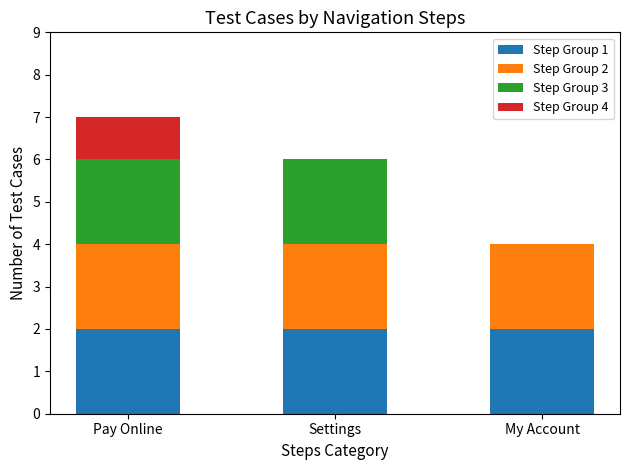

Reading right to left, transcribe the values for Step Group 1.

My Account=2	Settings=2	Pay Online=2